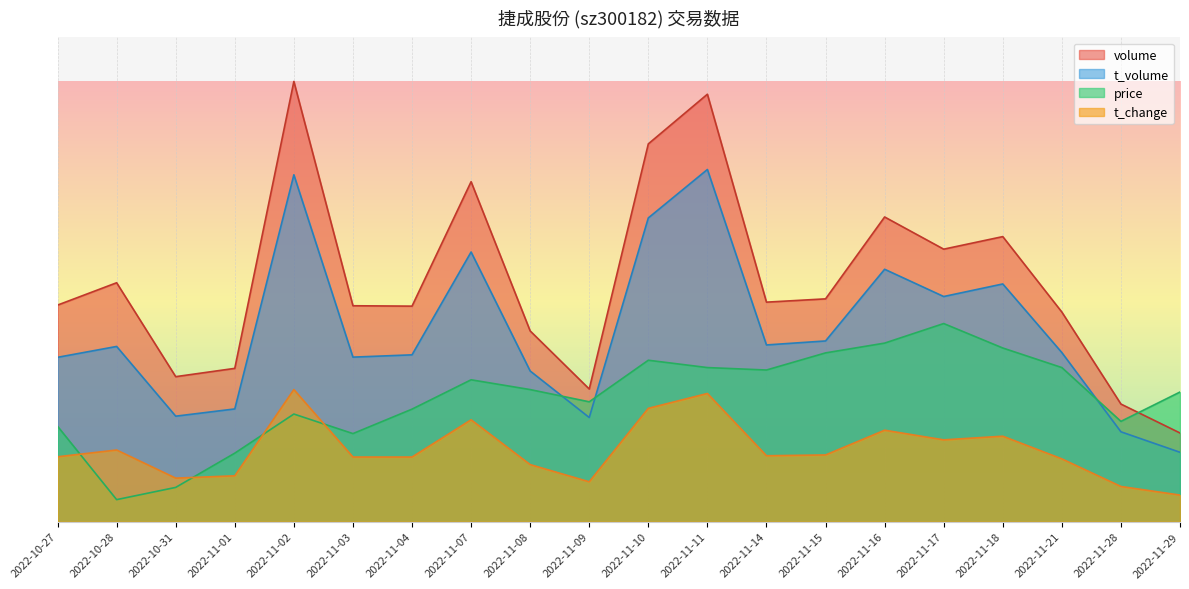

At which label is t_volume closest to 47?

2022-11-17